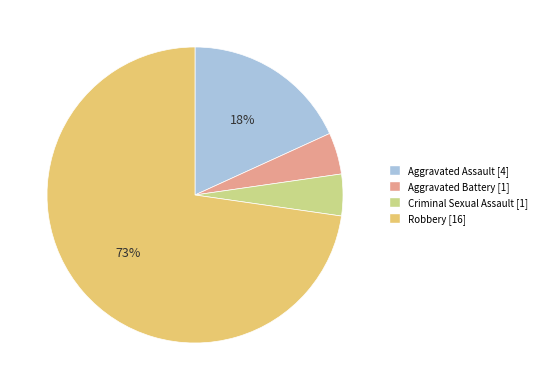

Count the number of slices in the pie.

4